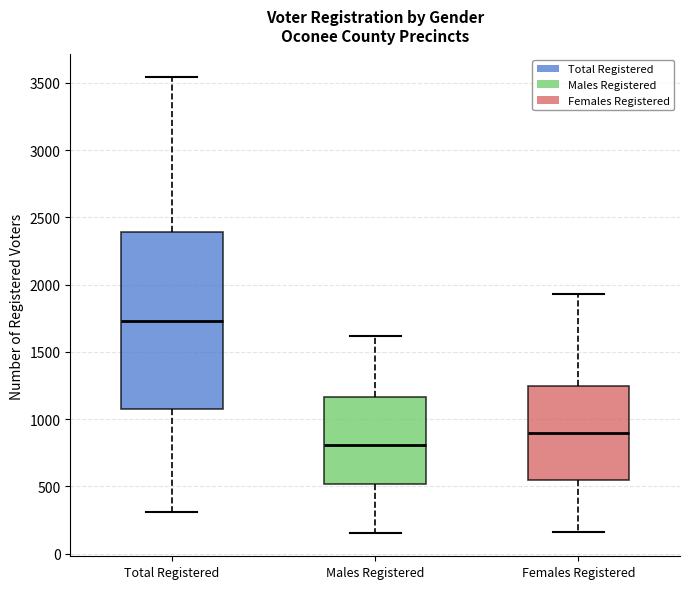

Which box's median line is the lowest?

Males Registered